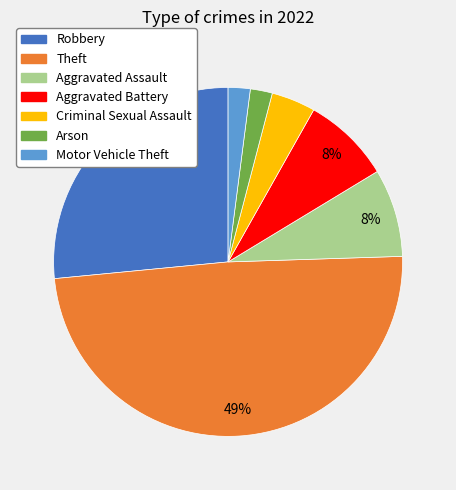

How many segments does this pie chart have?

7